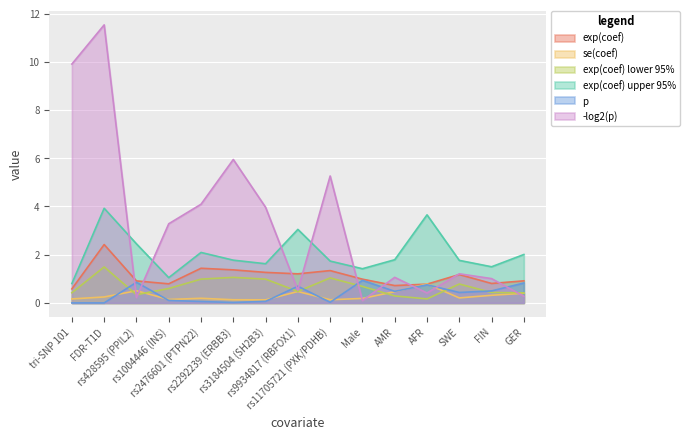

How many lines are shown in the chart?

6